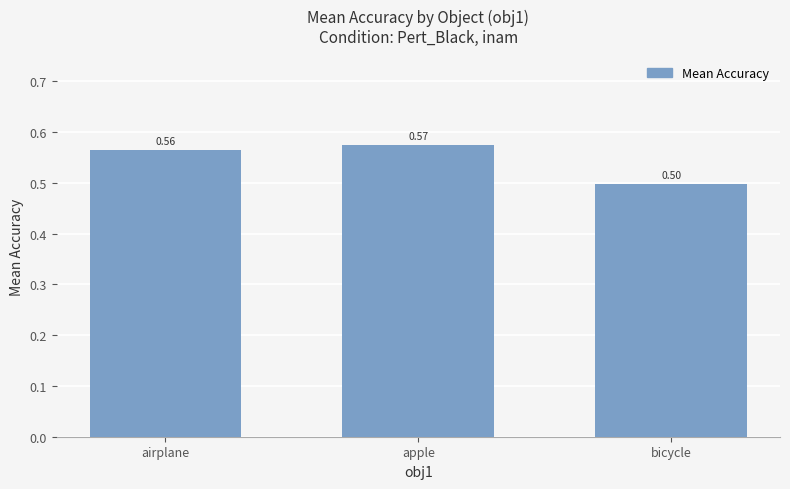

Between bicycle and apple, which is larger?

apple